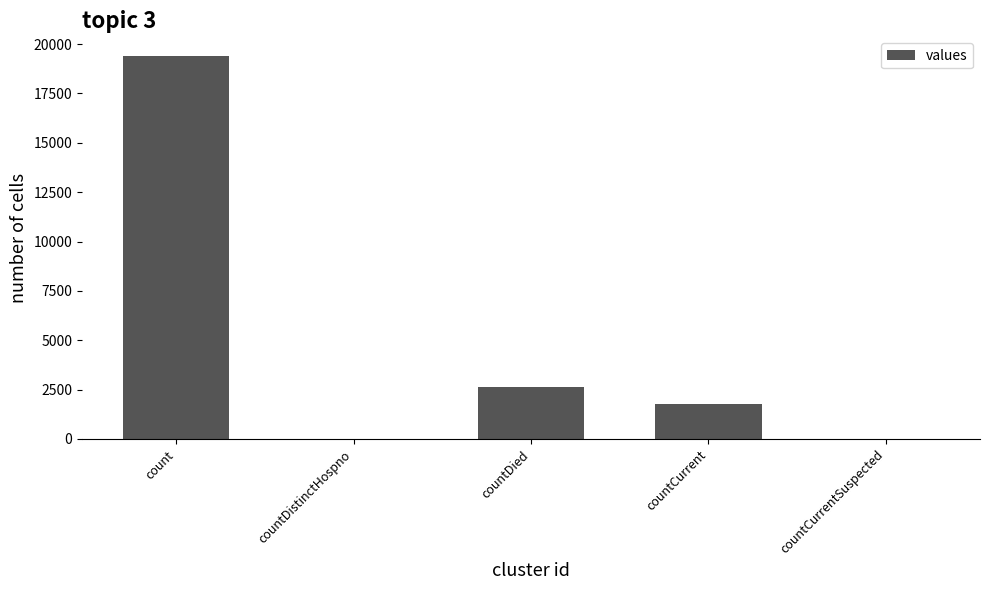

What is the change in value from countCurrent to countCurrentSuspected?

-1794